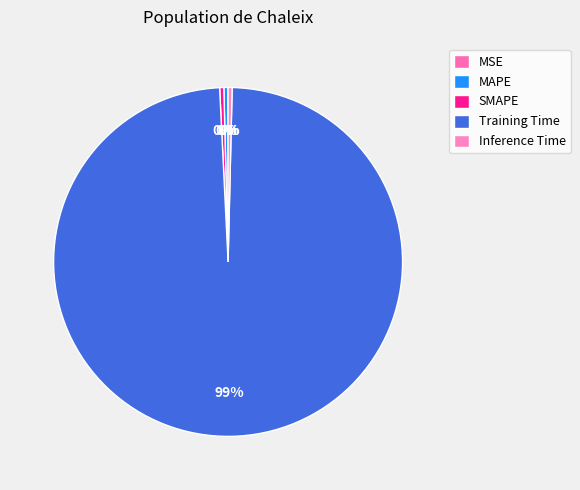

Between MSE and SMAPE, which is larger?

SMAPE